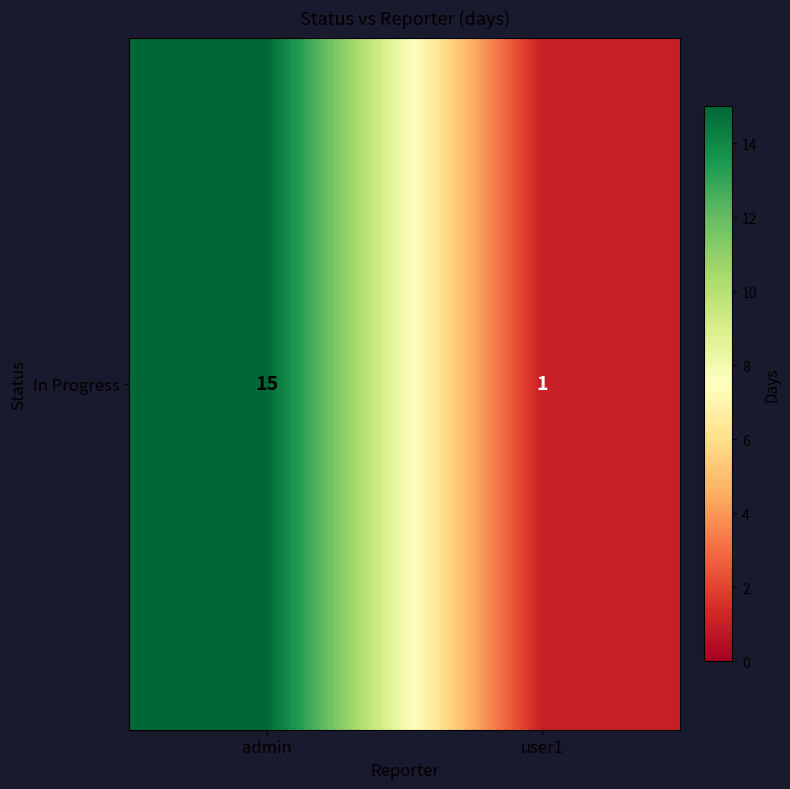

What is the greatest value displayed?

15